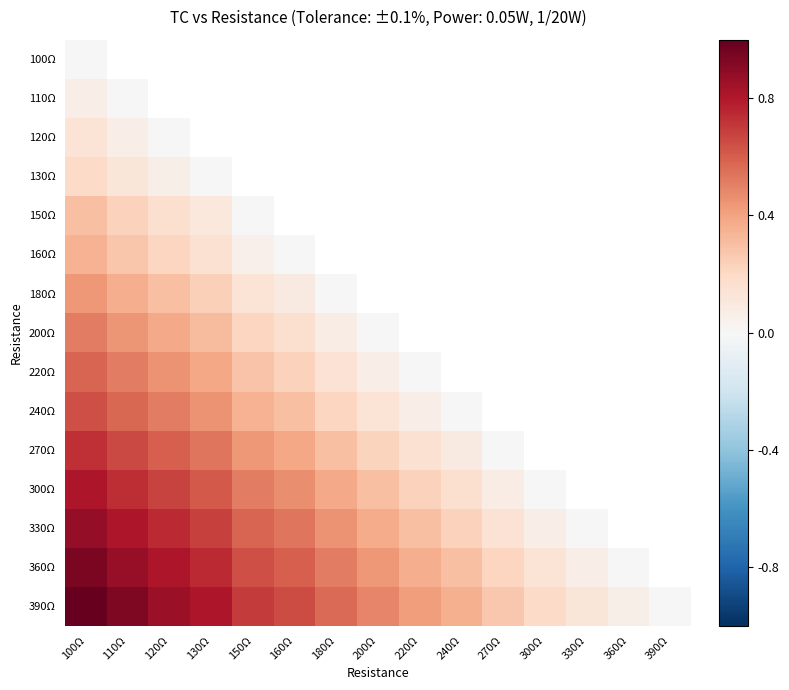

At which label is 130Ω closest to 0?

130Ω